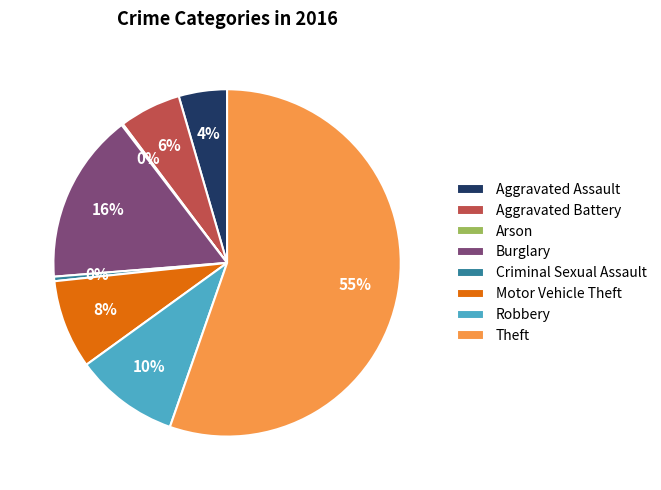

To the nearest percent, what is the average slice percentage?

12%